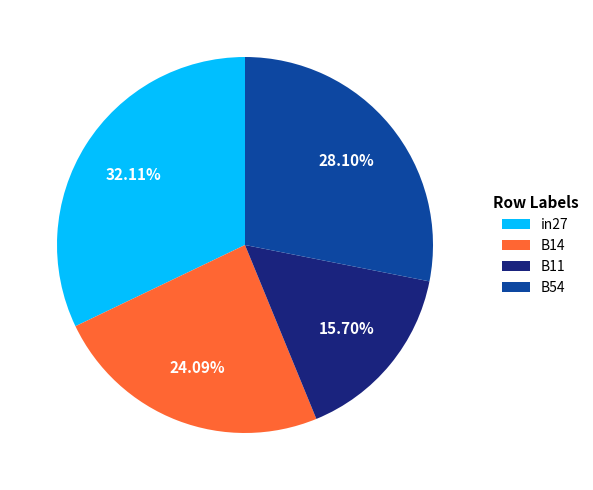

To the nearest percent, what is the difference between the largest and smallest slice percentages?

16%